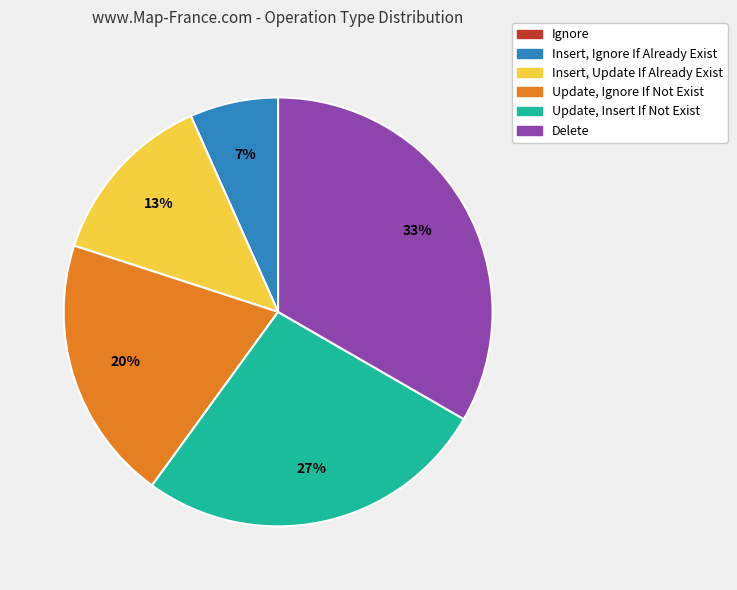

To the nearest percent, what percentage of the pie is Delete?

33%